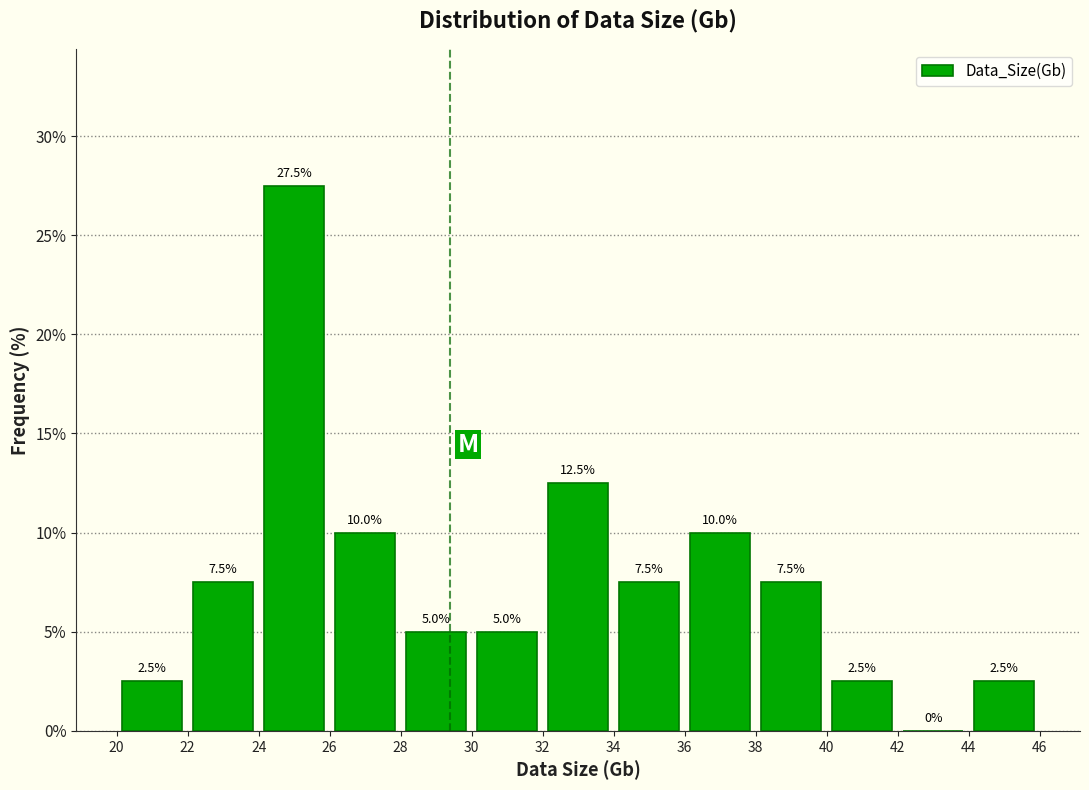

What is the height of the bar covering 30 to 32 on the x-axis?

5.0